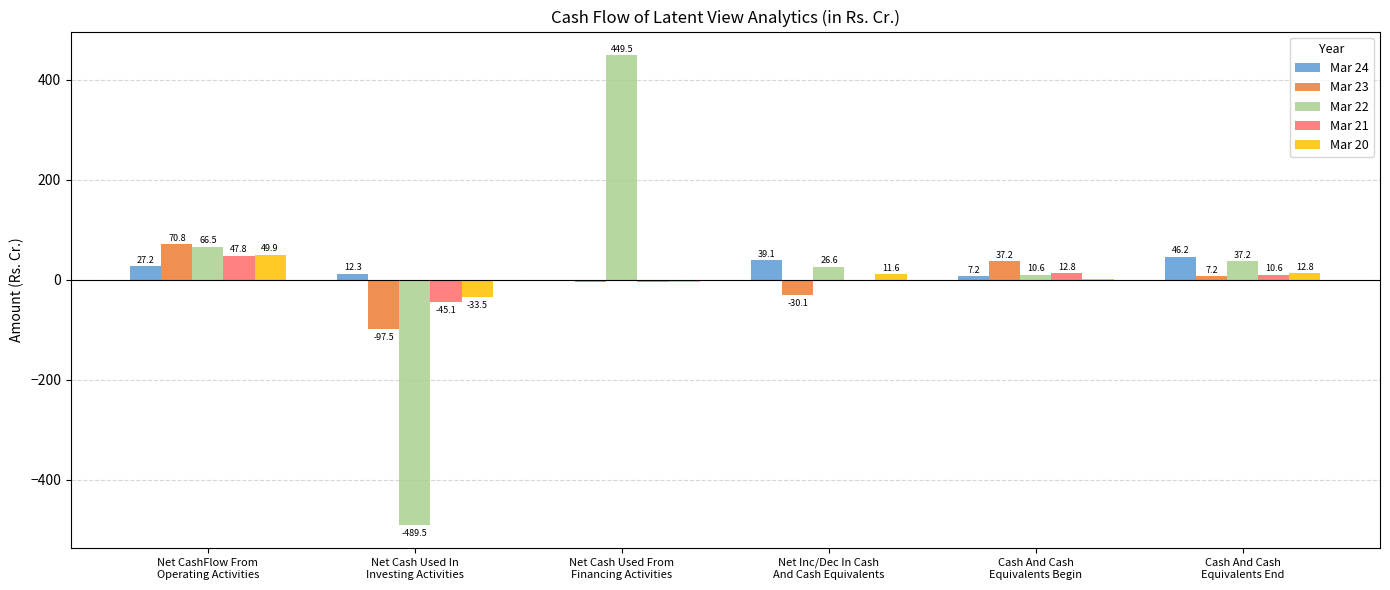

What is the sum of all Mar 21 values?

19.0